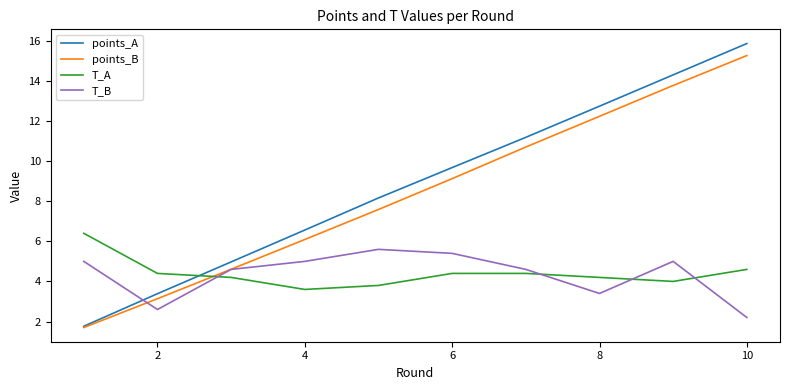

Which series has the largest range (max minus min)?

points_A